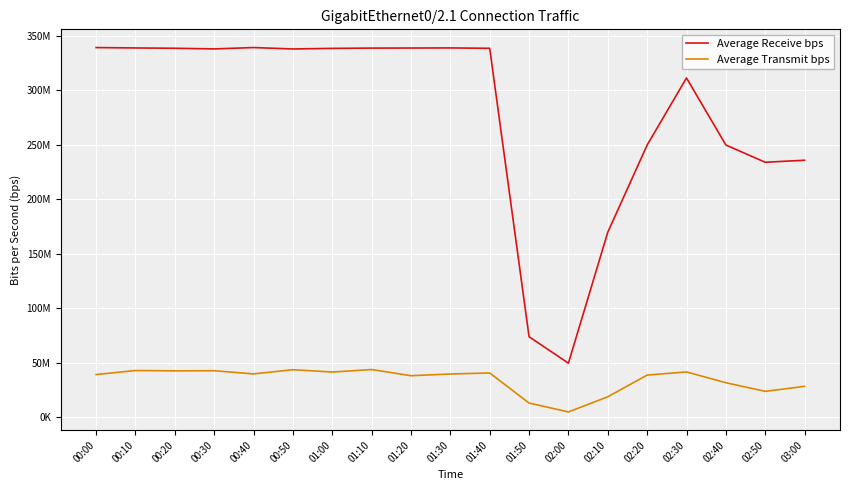

What are all the series names shown in the legend?

Average Receive bps, Average Transmit bps